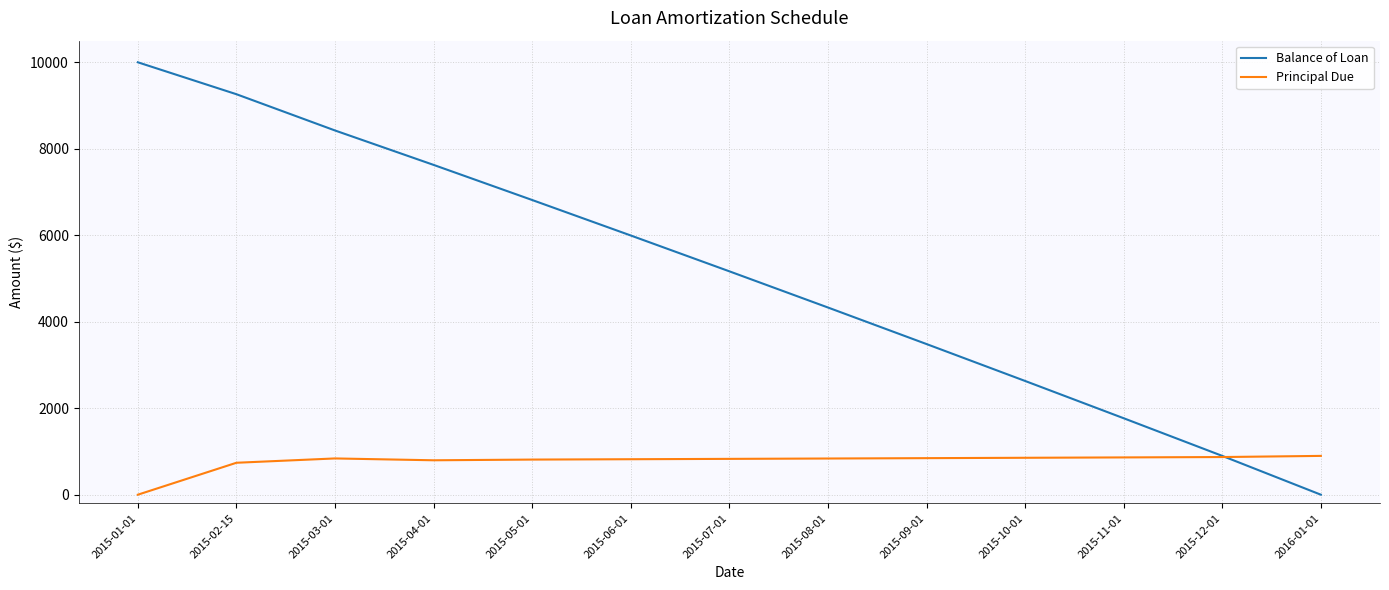

Rank the series by their maximum value, from highest to lowest.

Balance of Loan, Principal Due